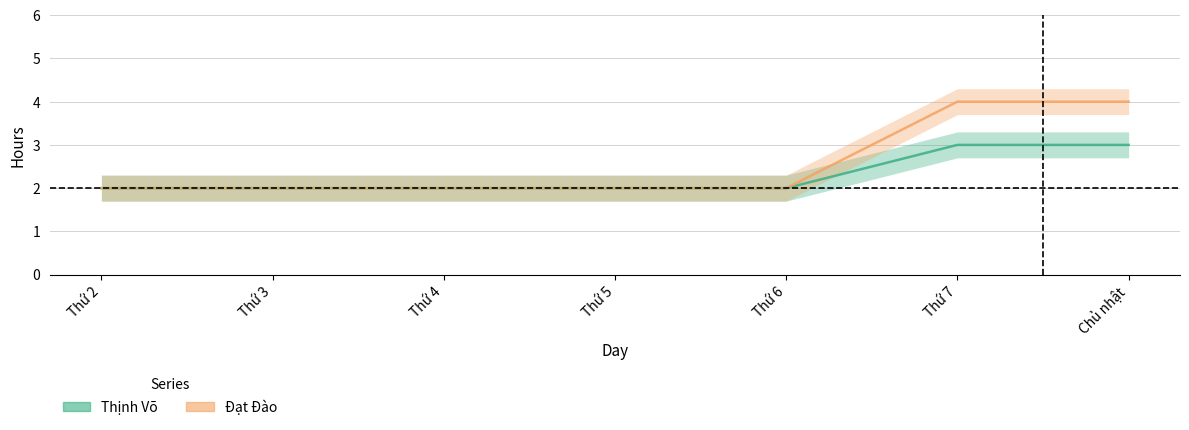

Reading right to left, extract all data points from this chart.

Thịnh Võ: Chủ nhật=3	Thứ 7=3	Thứ 6=2	Thứ 5=2	Thứ 4=2	Thứ 3=2	Thứ 2=2
Đạt Đào: Chủ nhật=4	Thứ 7=4	Thứ 6=2	Thứ 5=2	Thứ 4=2	Thứ 3=2	Thứ 2=2